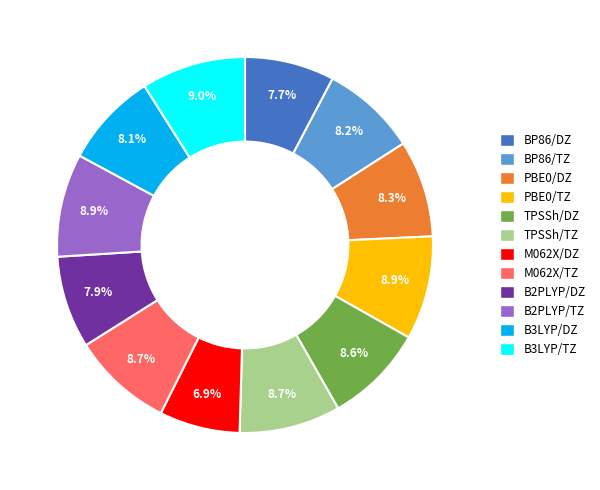

Does BP86/DZ account for over 50% of the chart?

No